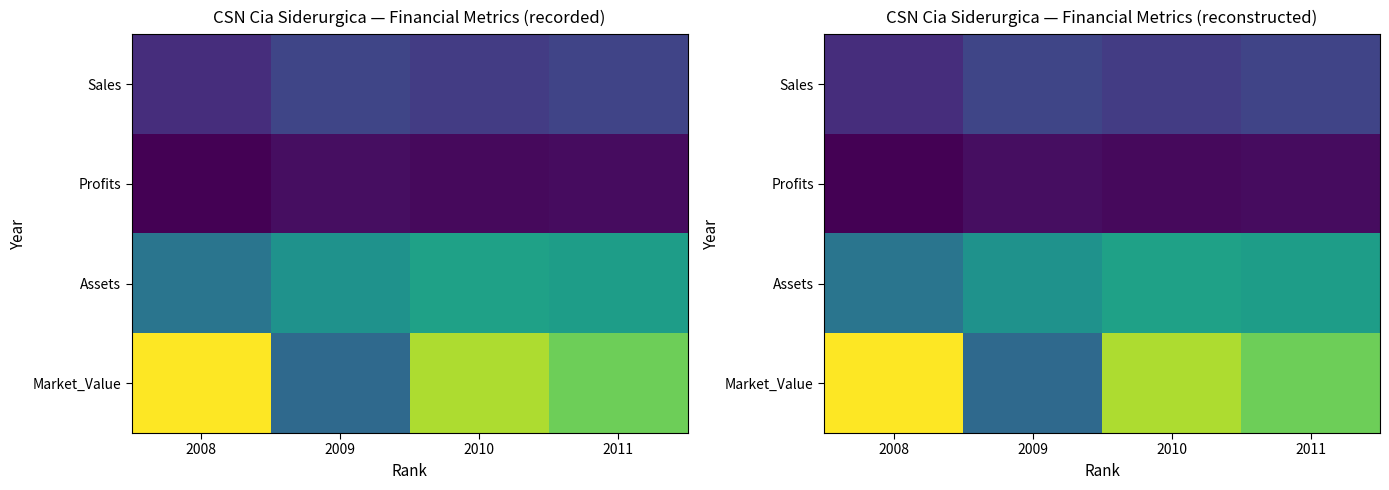

What is the maximum value shown in the chart?

28820.0